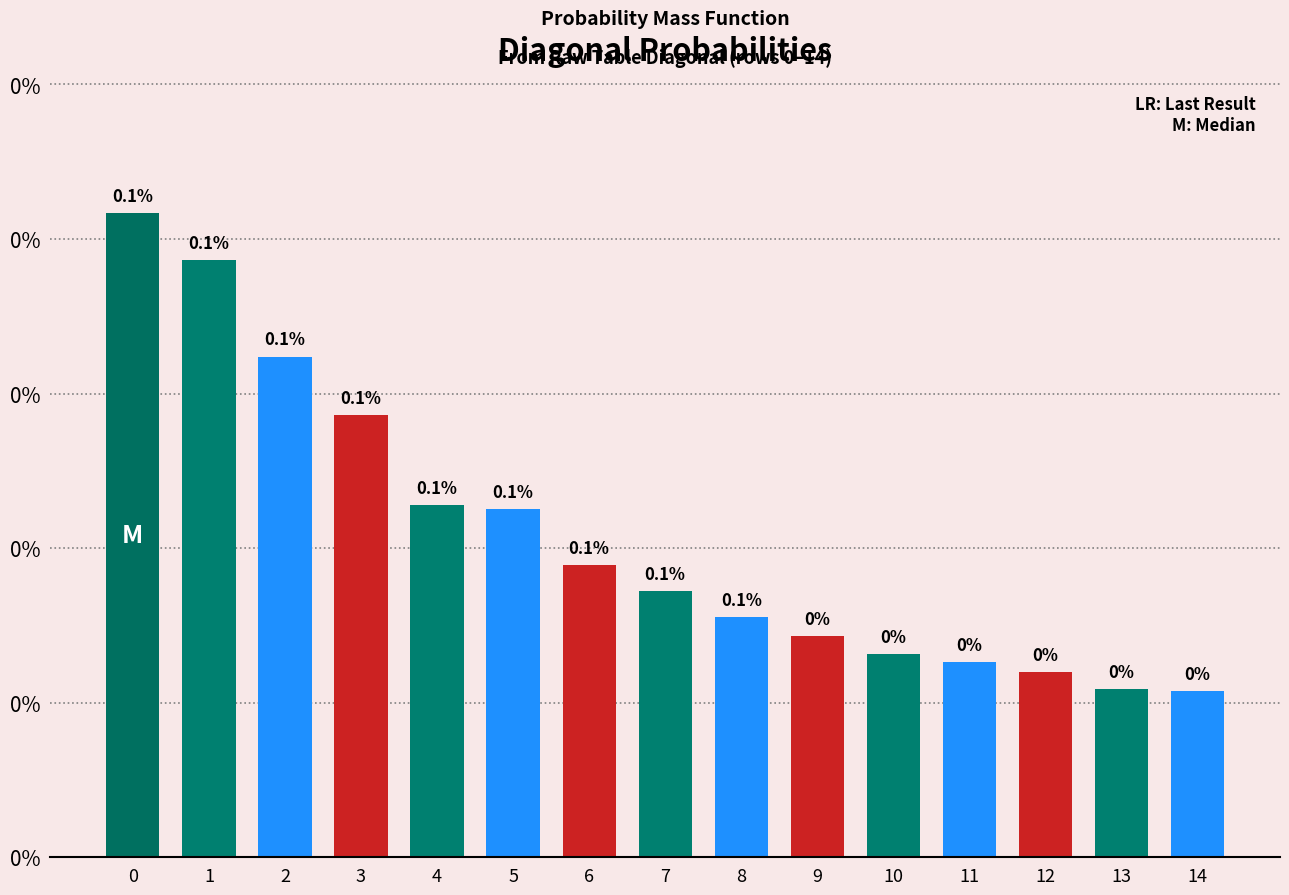

Are the bars horizontal?

No